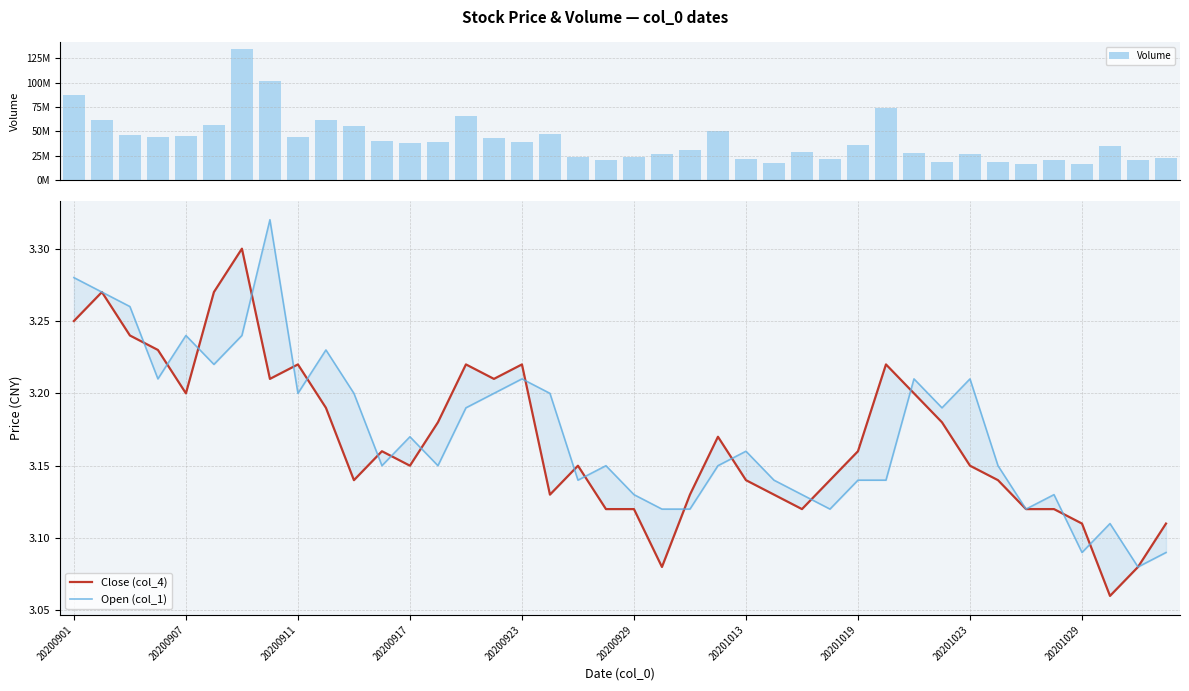

Reading left to right, what are all the values shown in this chart?

Volume: 87329819.0	61041331.0	46394041.0	43608510.0	45546920.0	56575926.0	134841478.0	101603366.0	43577505.0	61424070.0	55439060.0	39744190.0	38327380.0	39378085.0	65900723.0	42538387.0	38917458.0	46990461.0	23946315.0	20675834.0	23397640.0	26610849.0	30594207.0	50238806.0	21845289.0	17594003.0	28163730.0	21817399.0	36102596.0	73973751.0	27149610.0	18344970.0	26194072.0	18058140.0	16665192.0	20489135.0	16844783.0	35243752.0	20345267.0	22472073.0
Close (col_4): 3.2	3.3	3.2	3.2	3.2	3.3	3.3	3.2	3.2	3.2	3.1	3.2	3.1	3.2	3.2	3.2	3.2	3.1	3.1	3.1	3.1	3.1	3.1	3.2	3.1	3.1	3.1	3.1	3.2	3.2	3.2	3.2	3.1	3.1	3.1	3.1	3.1	3.1	3.1	3.1
Open (col_1): 3.3	3.3	3.3	3.2	3.2	3.2	3.2	3.3	3.2	3.2	3.2	3.1	3.2	3.1	3.2	3.2	3.2	3.2	3.1	3.1	3.1	3.1	3.1	3.1	3.2	3.1	3.1	3.1	3.1	3.1	3.2	3.2	3.2	3.1	3.1	3.1	3.1	3.1	3.1	3.1